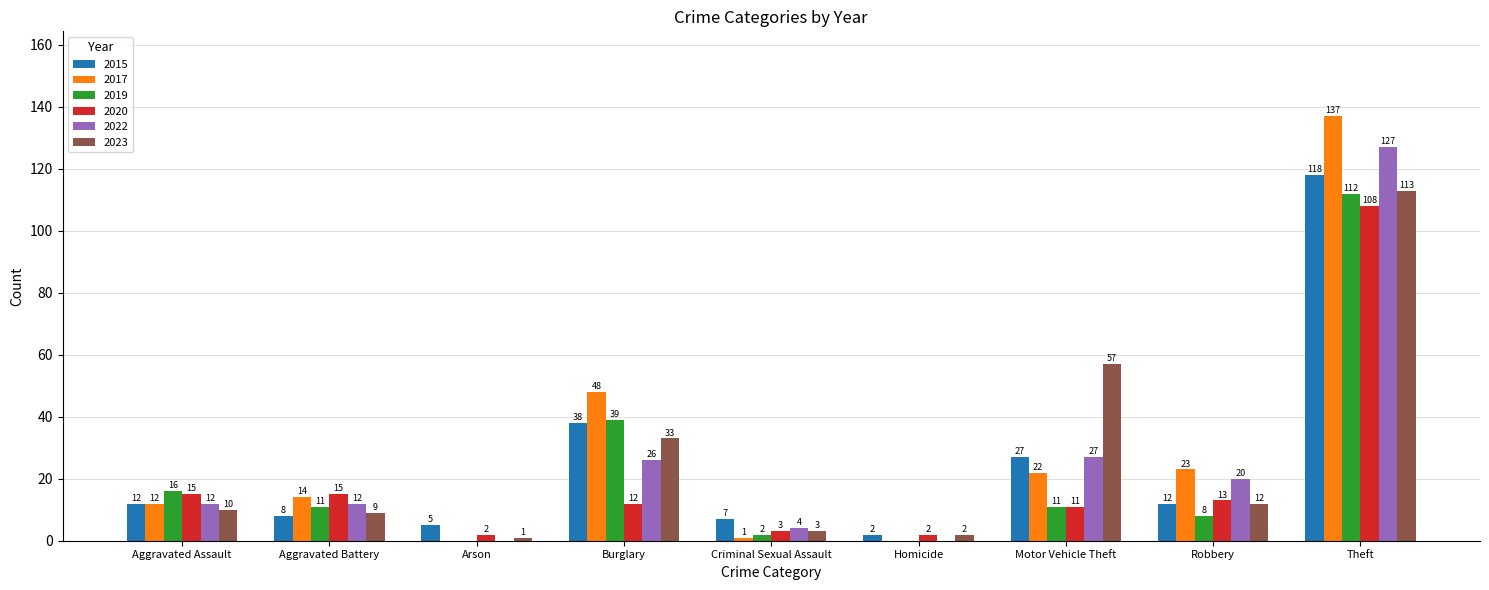

What value does the 2015 series have at Motor Vehicle Theft, to the nearest 5?

25